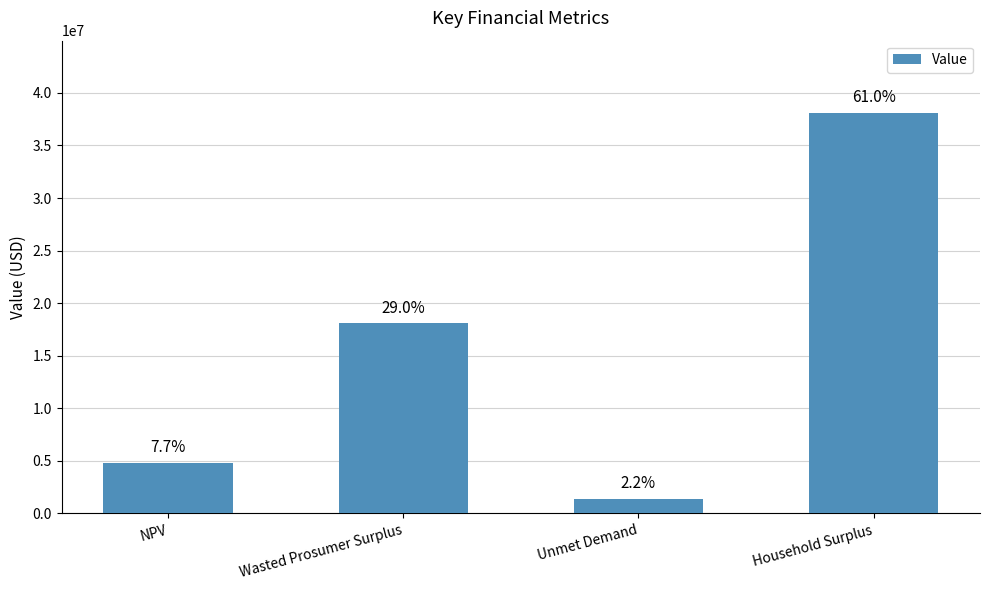

Reading right to left, what are all the values shown in this chart?

38108703.1	1401108.8	18093321.8	4830983.5